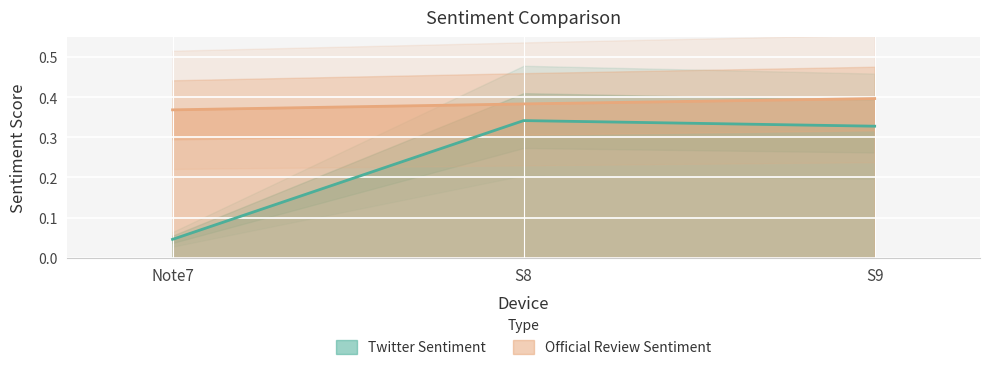

What position from the left is S8?

2